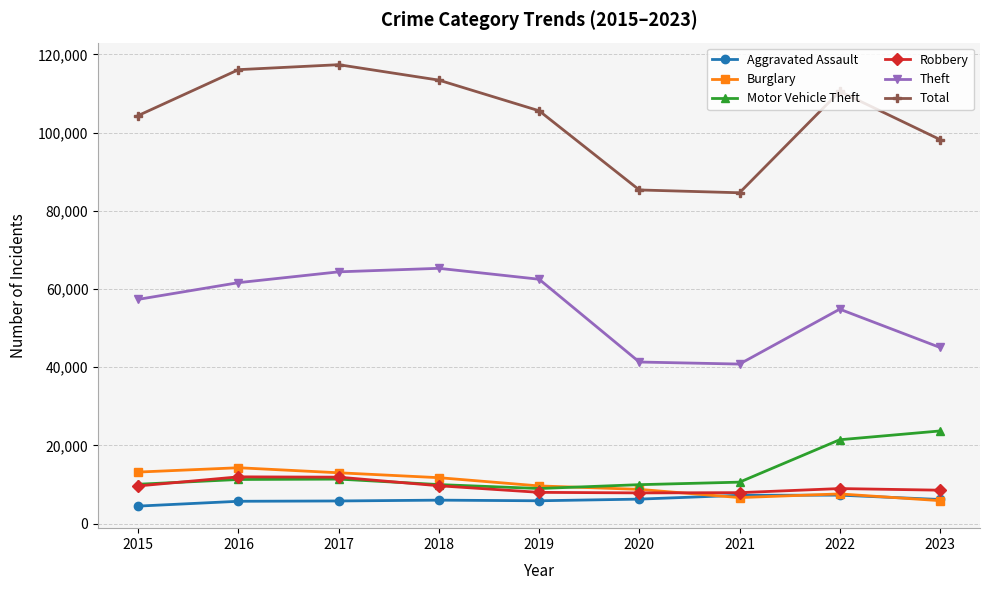

What is the sum of the Total values at 2019 and 2016?

221667